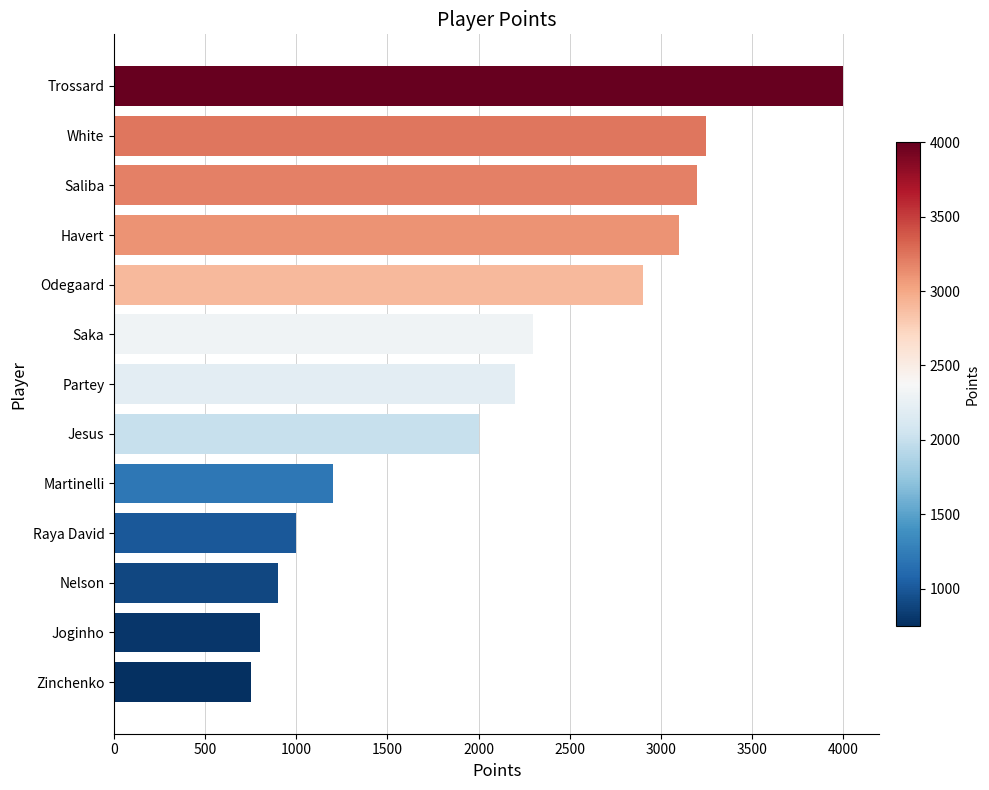

What value does the data have at Joginho, to the nearest 10?

800